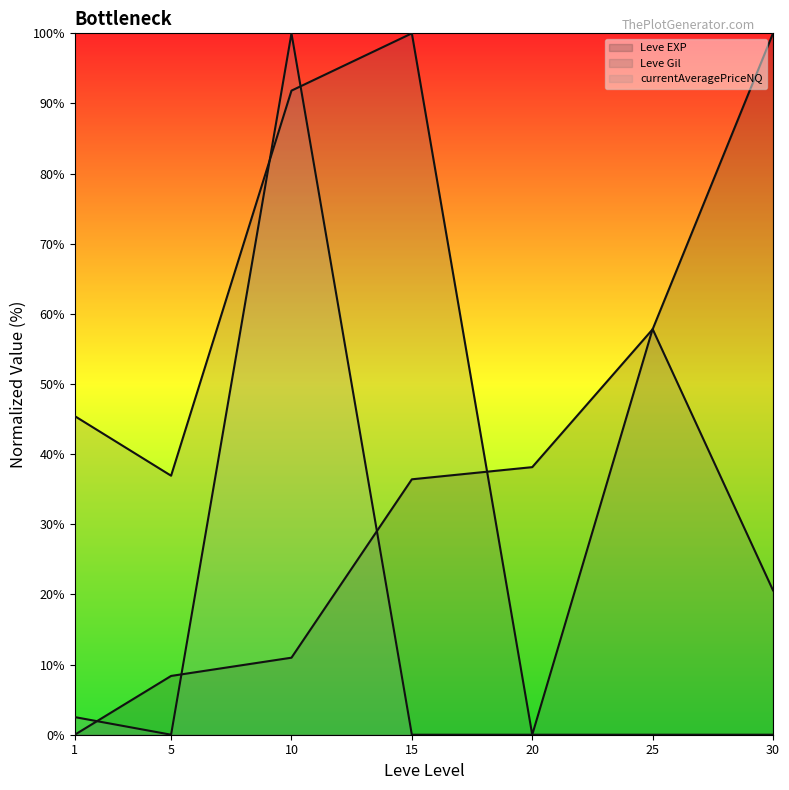

True or false: Leve Gil (line) and currentAveragePriceNQ (line) intersect in this chart.

True